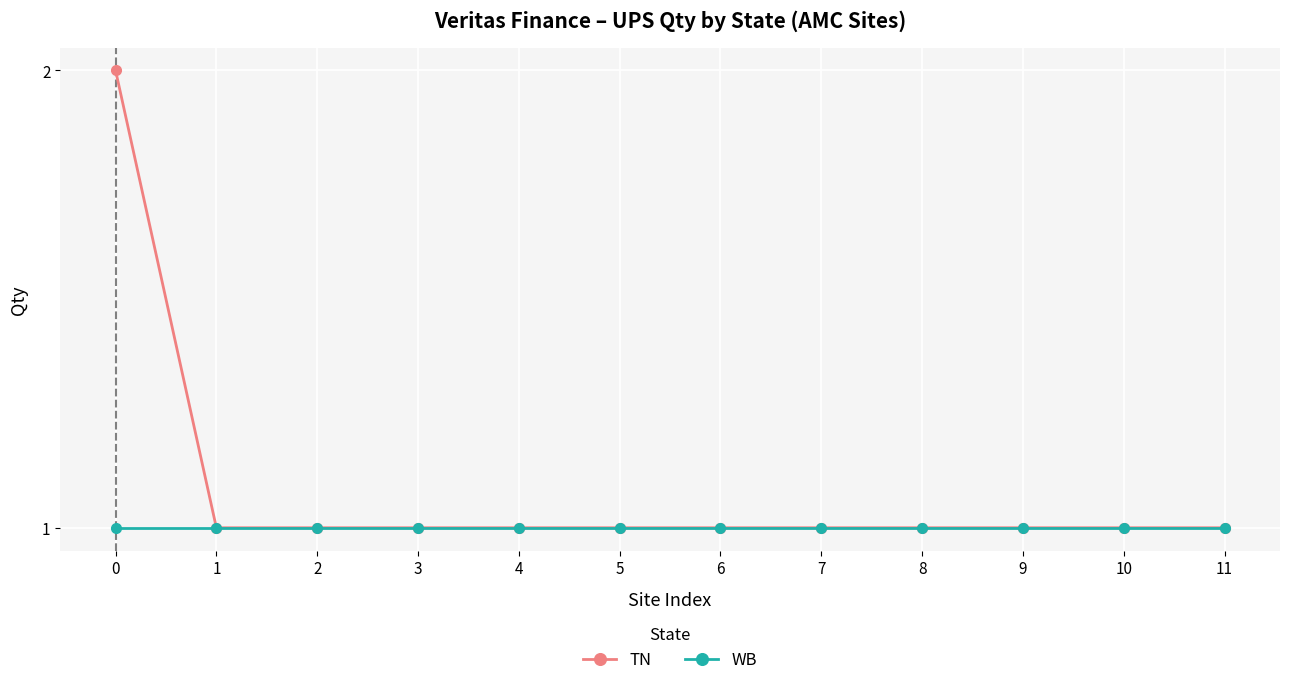

Which series has the widest spread of values?

TN